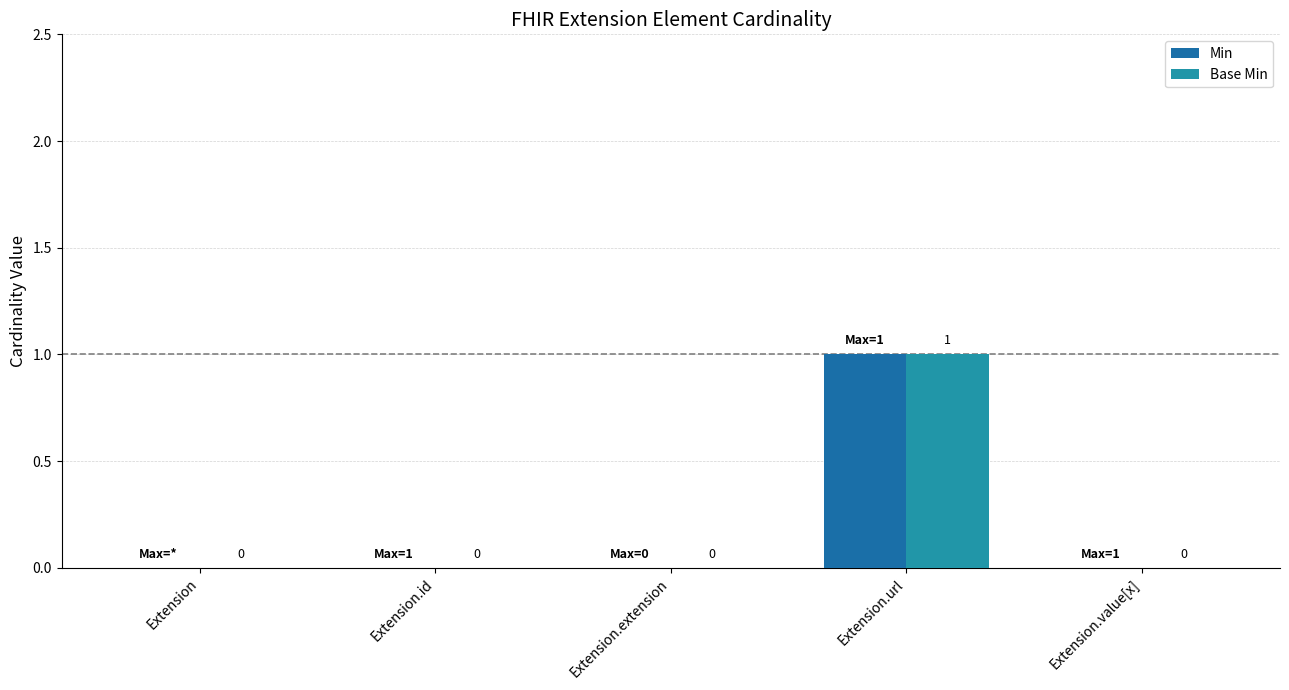

What is the sum of the Base Min values at Extension.url and Extension?

1